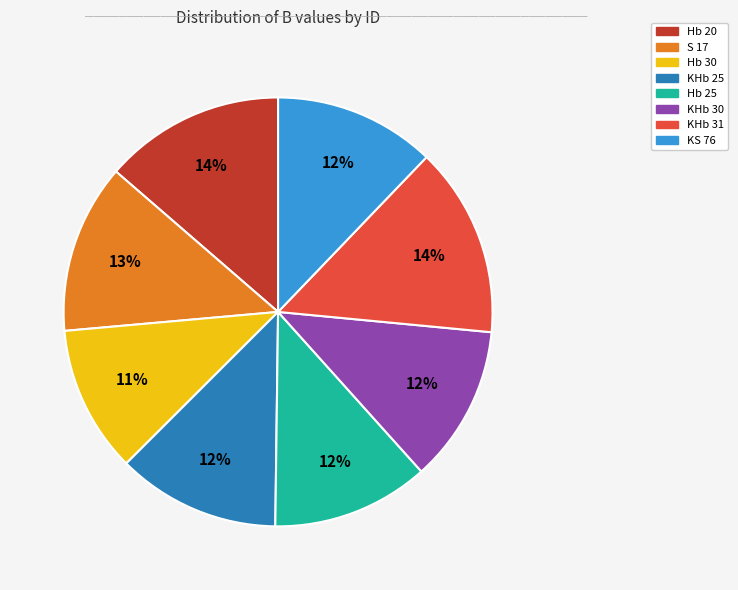

What is the smallest slice in the pie chart?

Hb 30